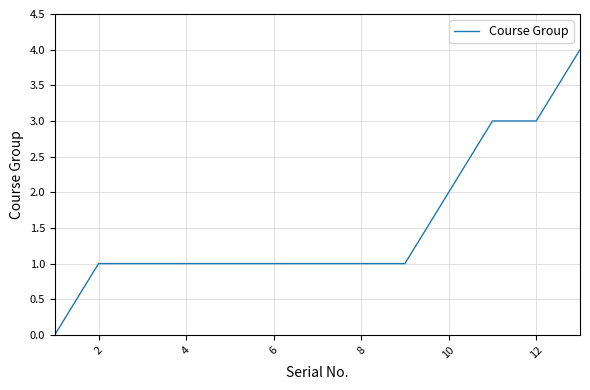

Reading left to right, list all the values displayed in this chart.

0	1	1	1	1	1	1	1	1	2	3	3	4